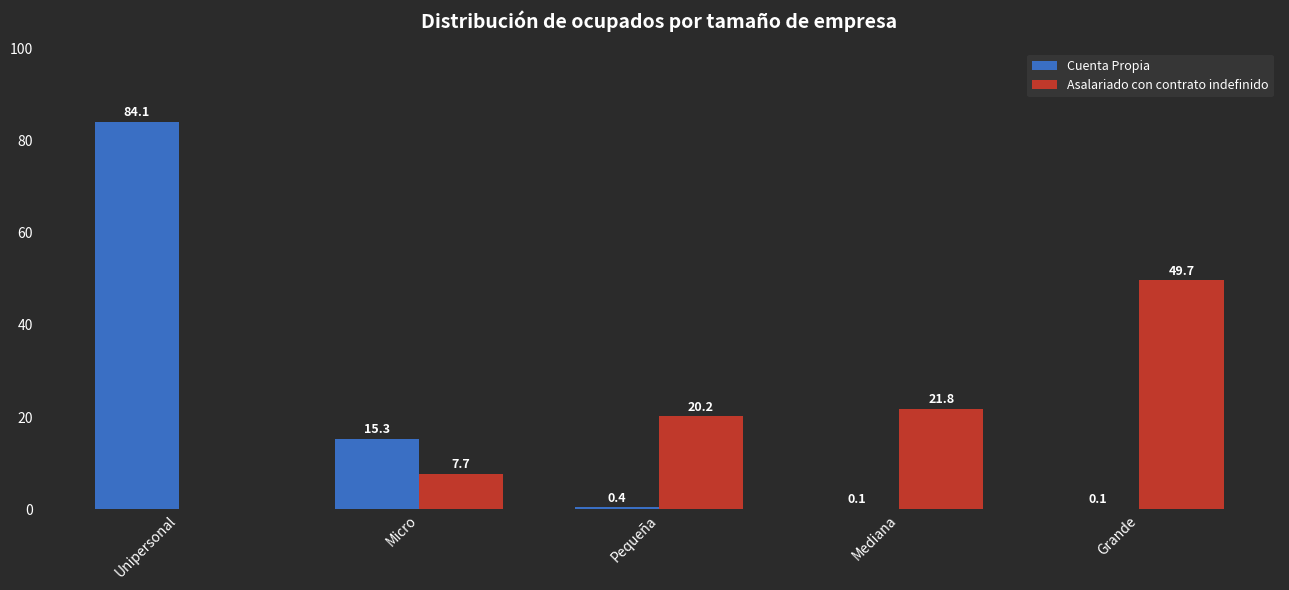

How many groups of bars are there?

5